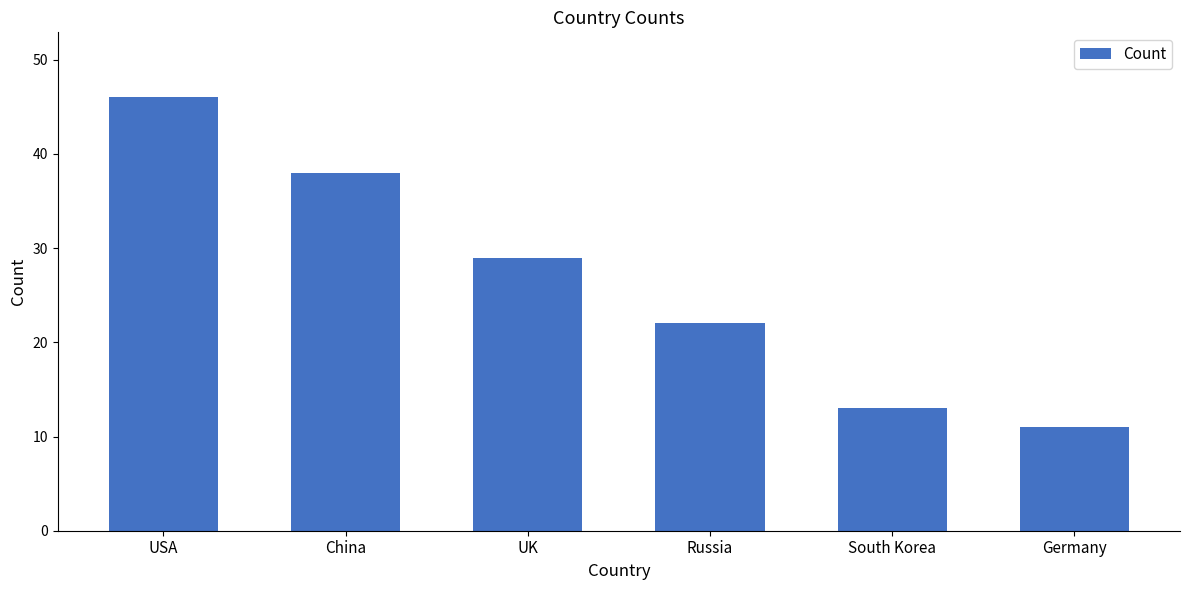

The value at Germany is 11. True or false?

True